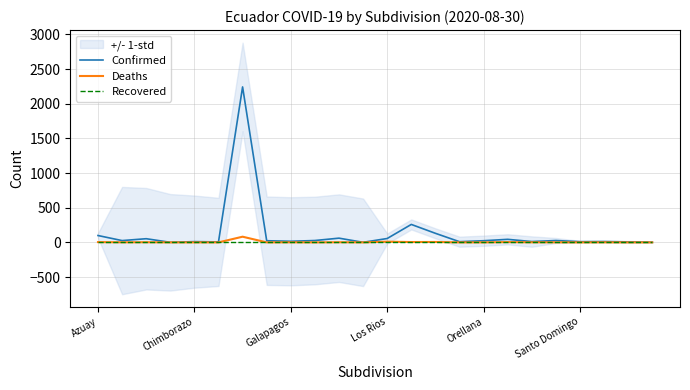

List the labels in order of Confirmed value, smallest first.

Los Rios, 11, 23, Santo Domingo, 22, 15, 20, Orellana, 18, 21, 8, 7, 16, Chimborazo, 9, 19, 17, Galapagos, 12, 10, Azuay, 14, 13, 6